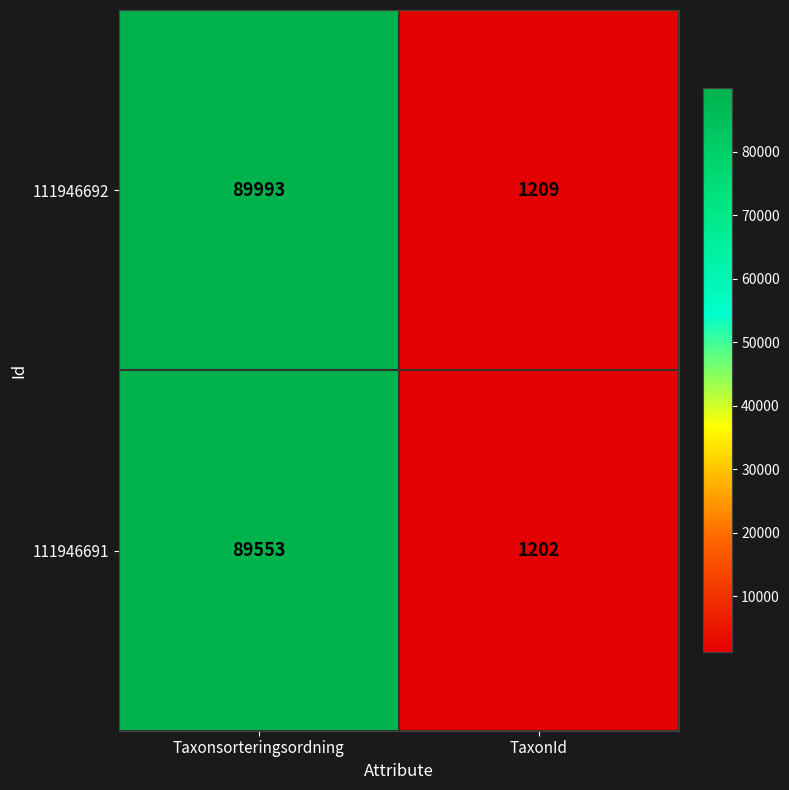

Which series has the largest total across all categories?

111946692